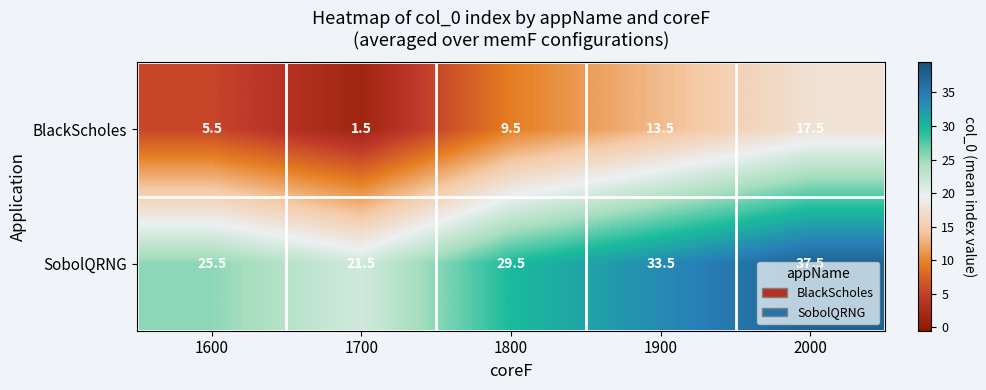

What is the difference between the maximum and minimum values in the BlackScholes series?

16.0